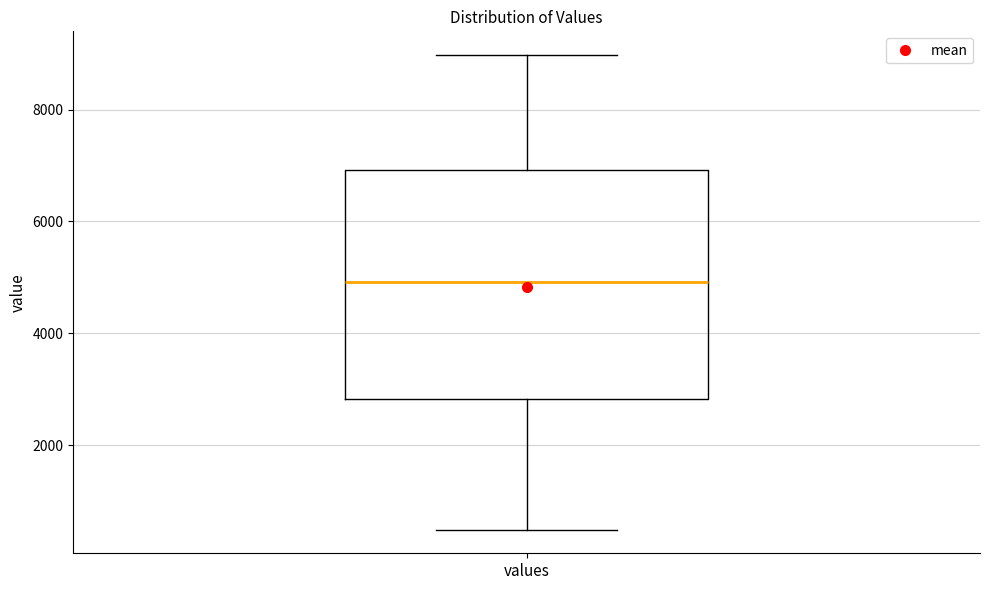

Where is the upper edge of the box for values on the y-axis? The values are not printed on the chart, so give them approximately, as read against the axis.

7000